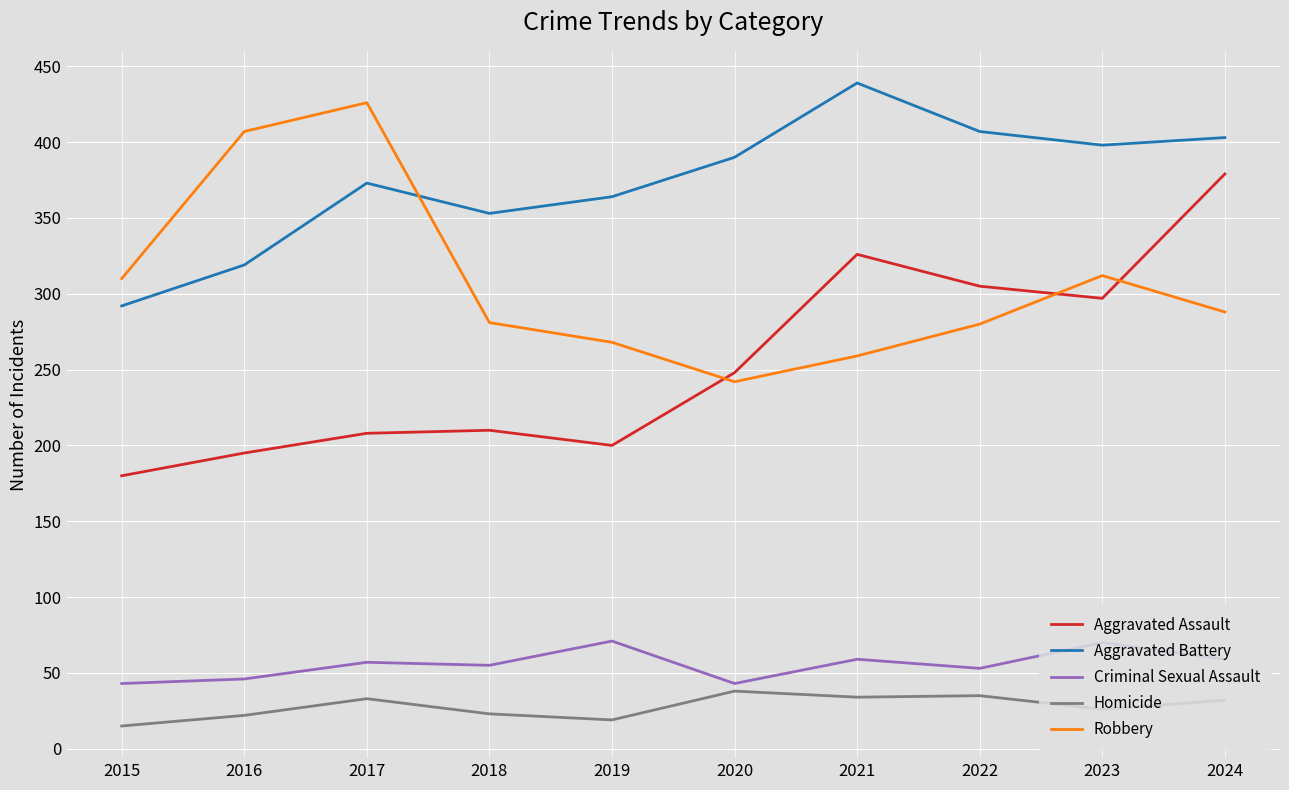

Is the value of Criminal Sexual Assault at 2017 greater than the value of Homicide at 2016?

Yes